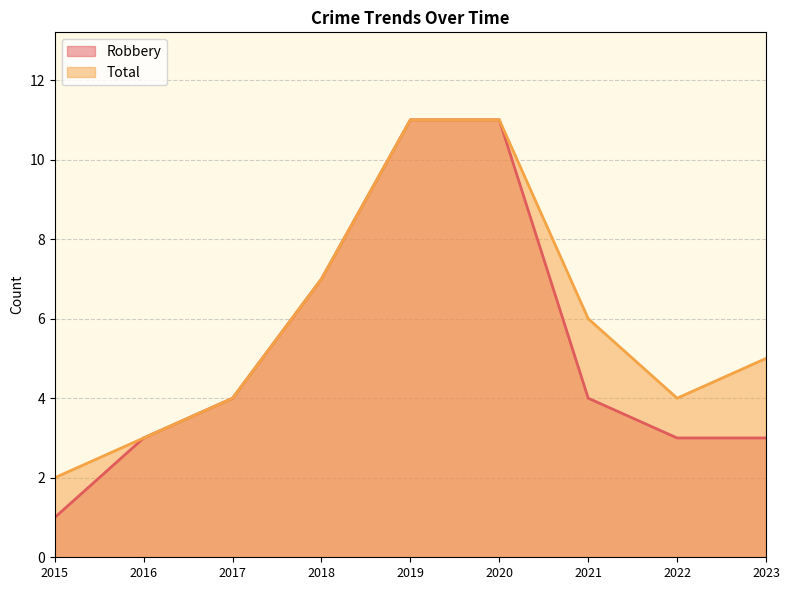

True or false: Robbery and Total intersect in this chart.

False